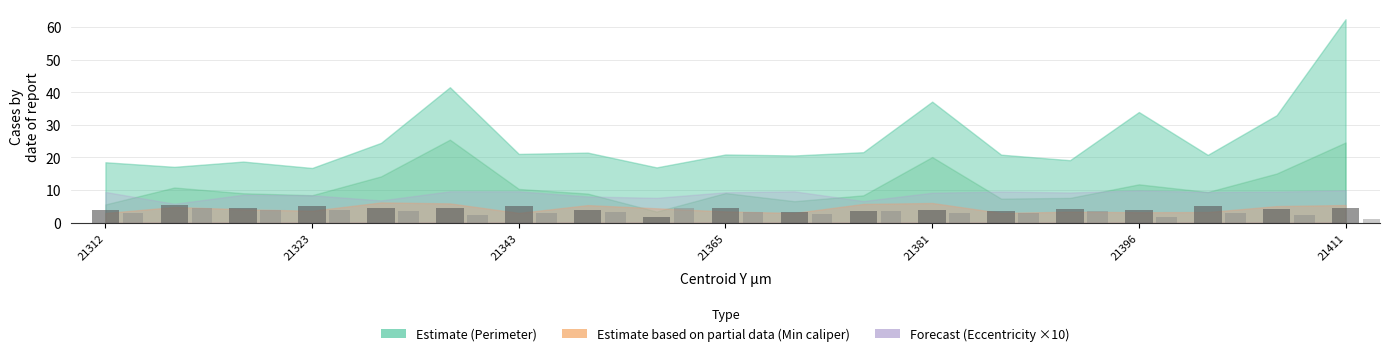

What is the maximum value shown in the chart?

5.4